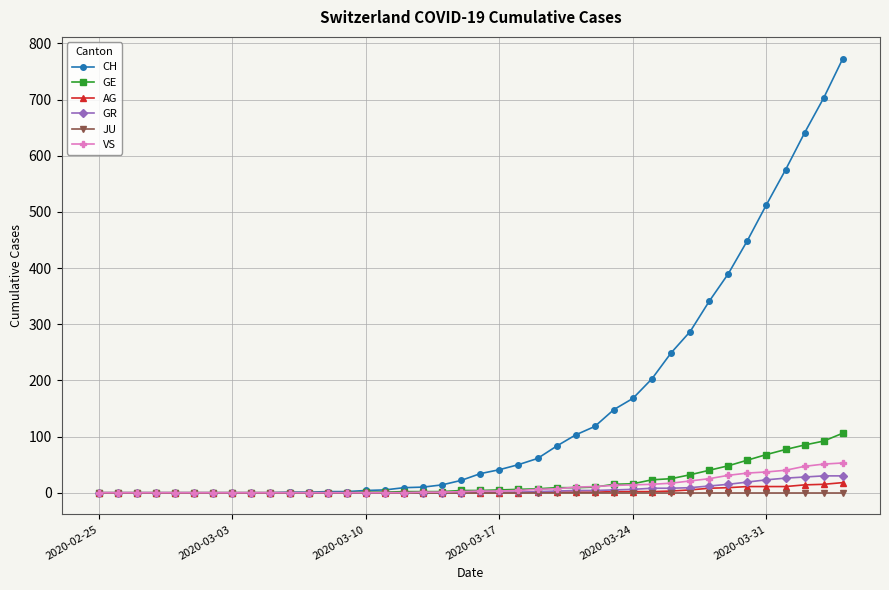

Which series has the widest spread of values?

CH